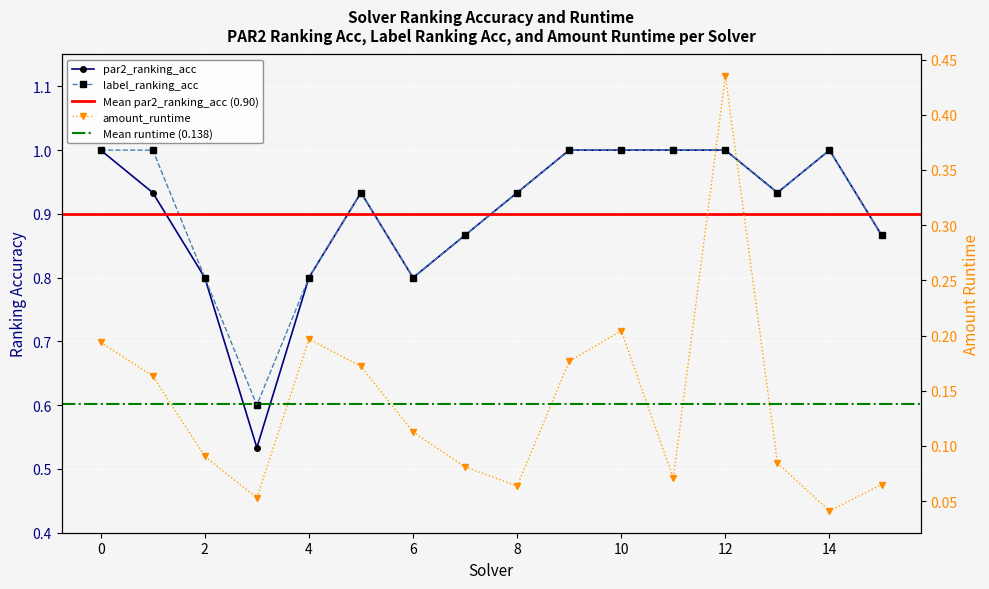

Rank the series at 6 from lowest to highest value.

amount_runtime, par2_ranking_acc, label_ranking_acc